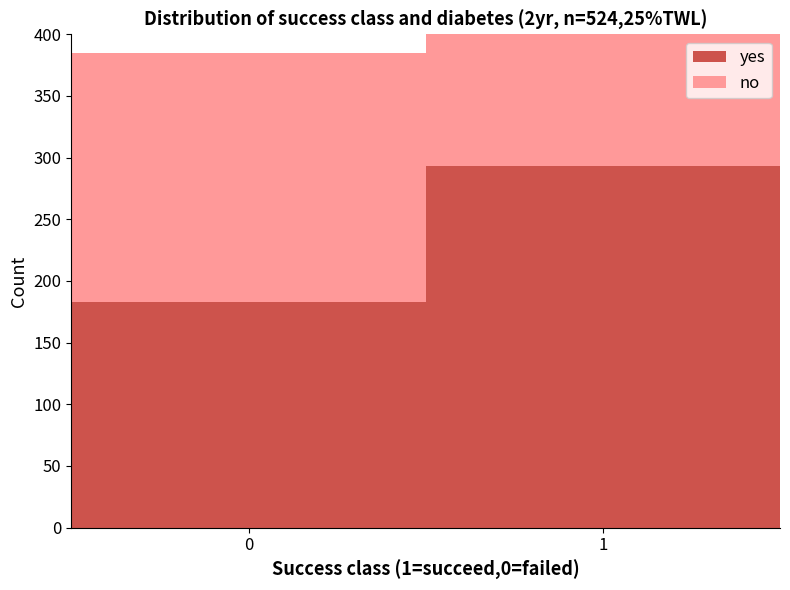

The yes series shows 328 at 0. True or false?

False